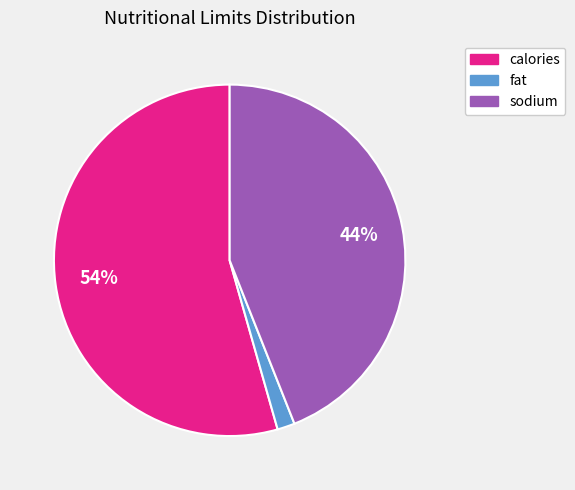

The fat slice represents 2% of the pie. True or false?

True